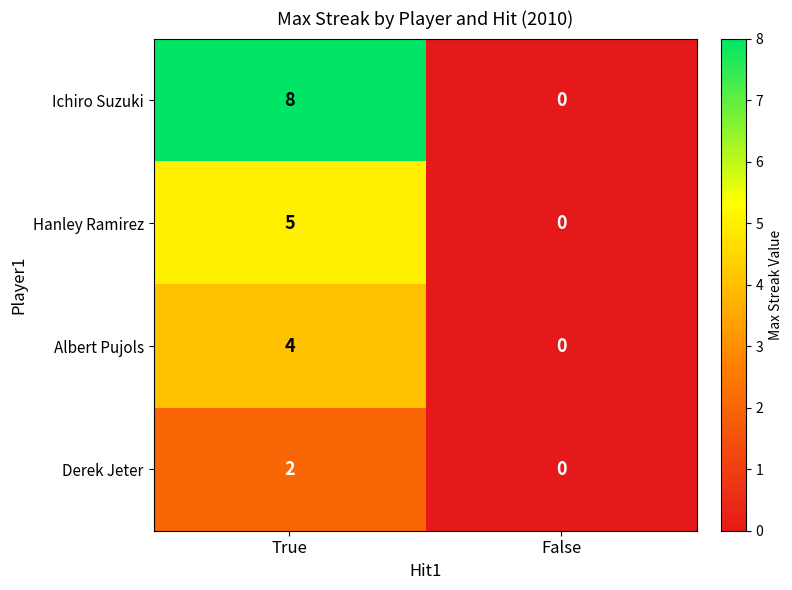

Rank the series at True from highest to lowest value.

Ichiro Suzuki, Hanley Ramirez, Albert Pujols, Derek Jeter